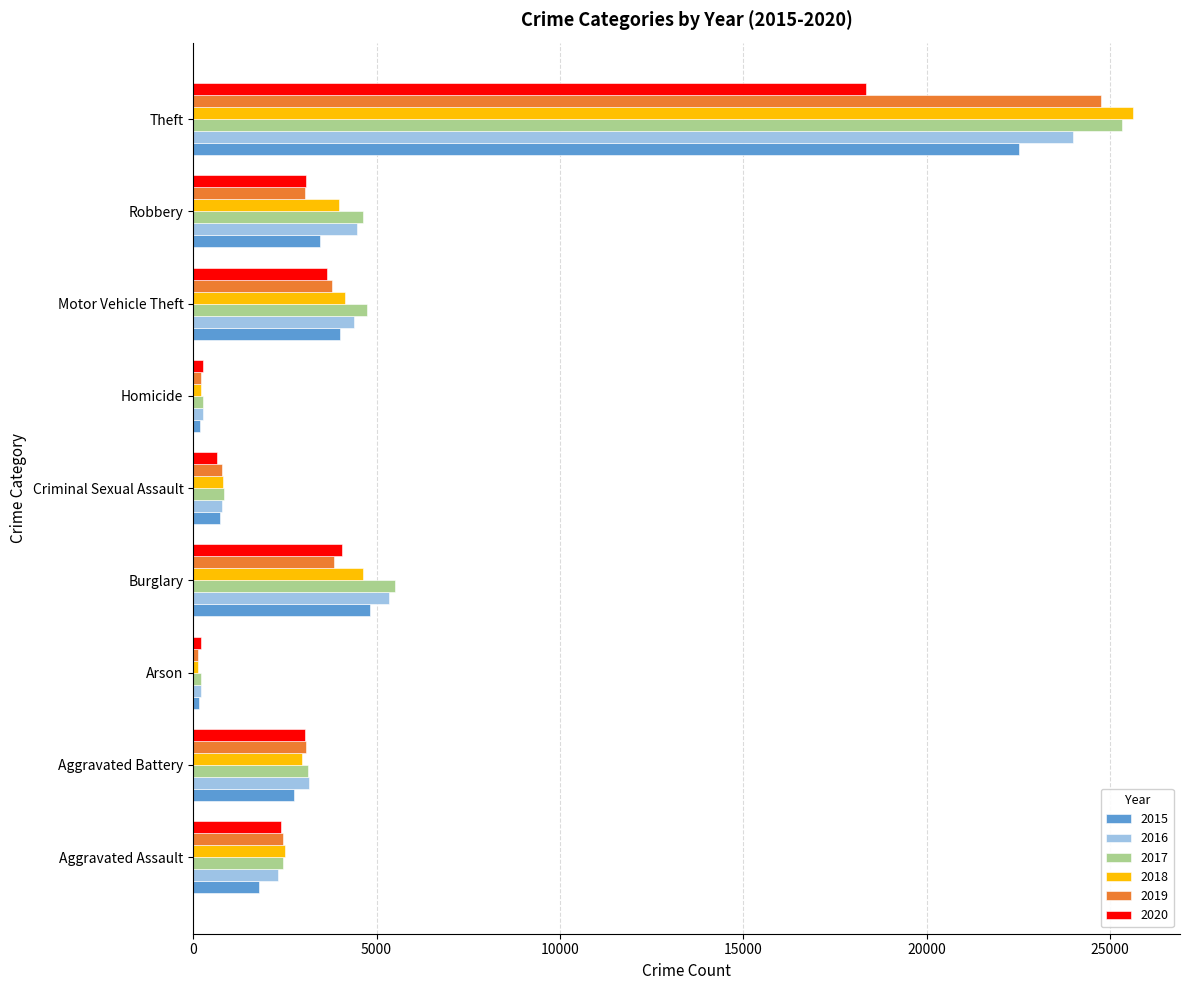

What is the total value across all series at Aggravated Battery?

18144